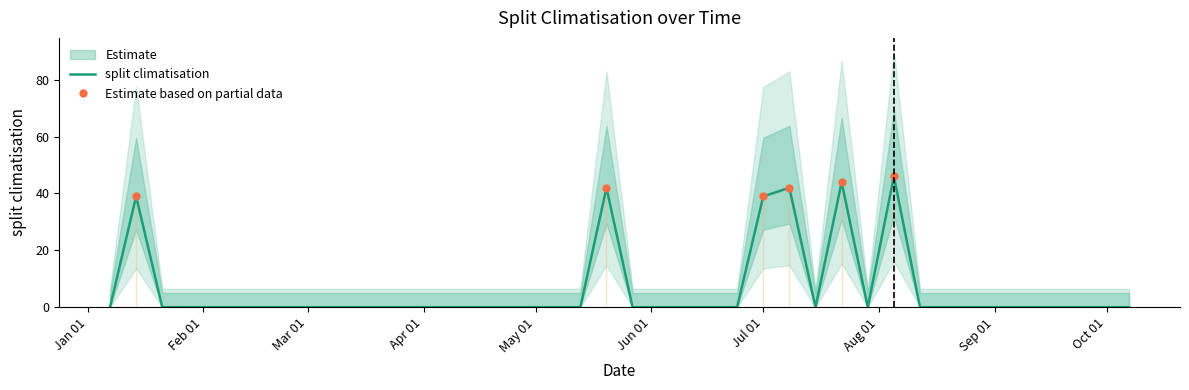

Reading right to left, extract all data points from this chart.

0	0	0	0	0	0	0	0	0	46	0	44	0	42	39	0	0	0	0	0	42	0	0	0	0	0	0	0	0	0	0	0	0	0	0	0	0	0	39	0